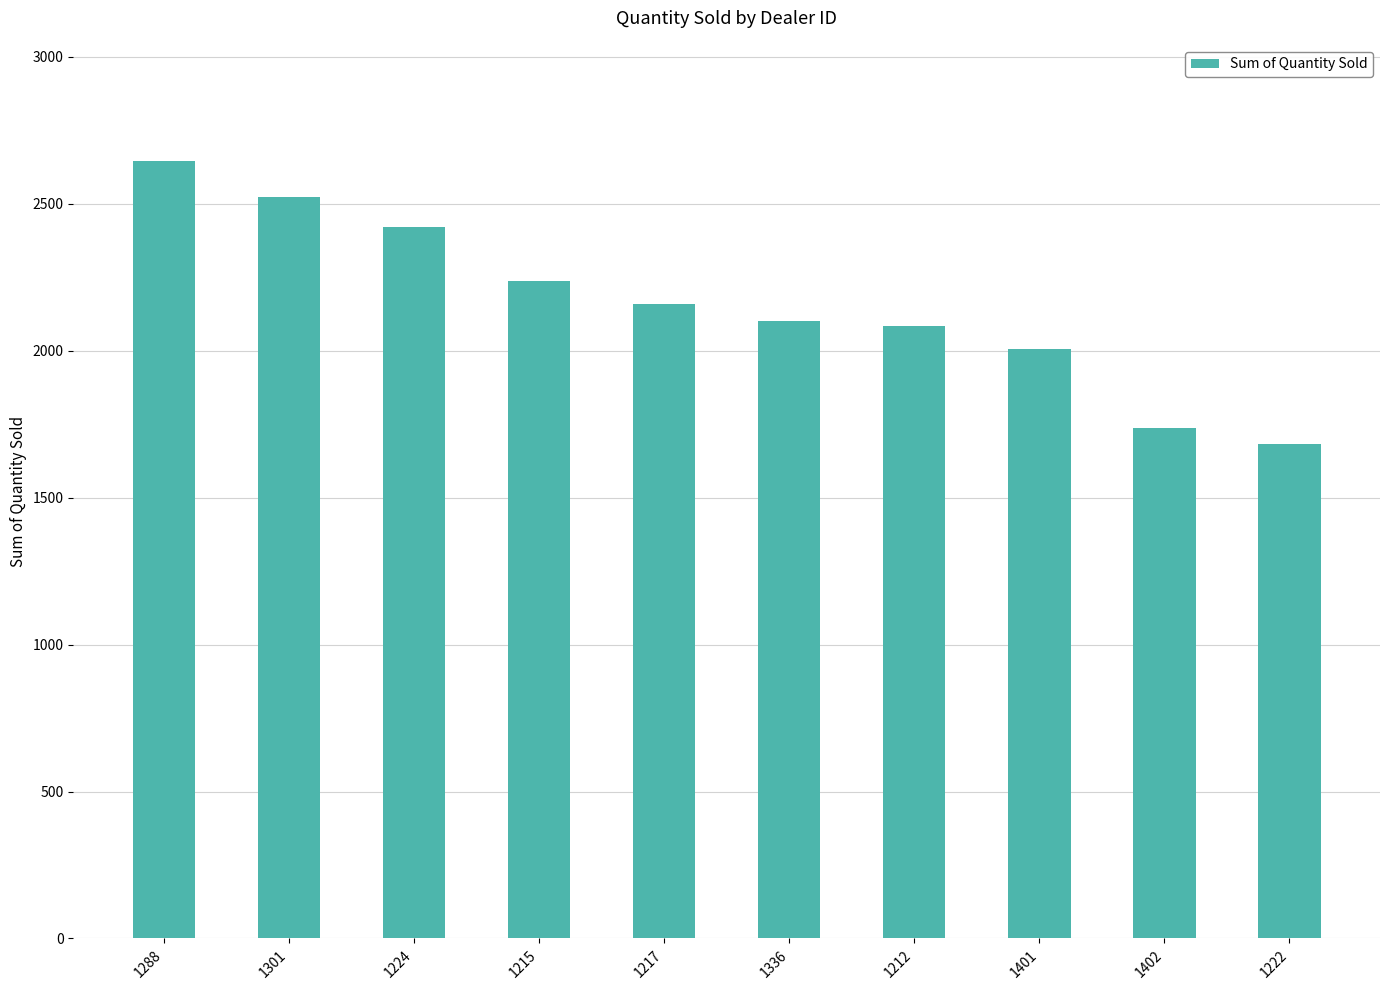

What is the change in value from 1212 to 1402?

-345